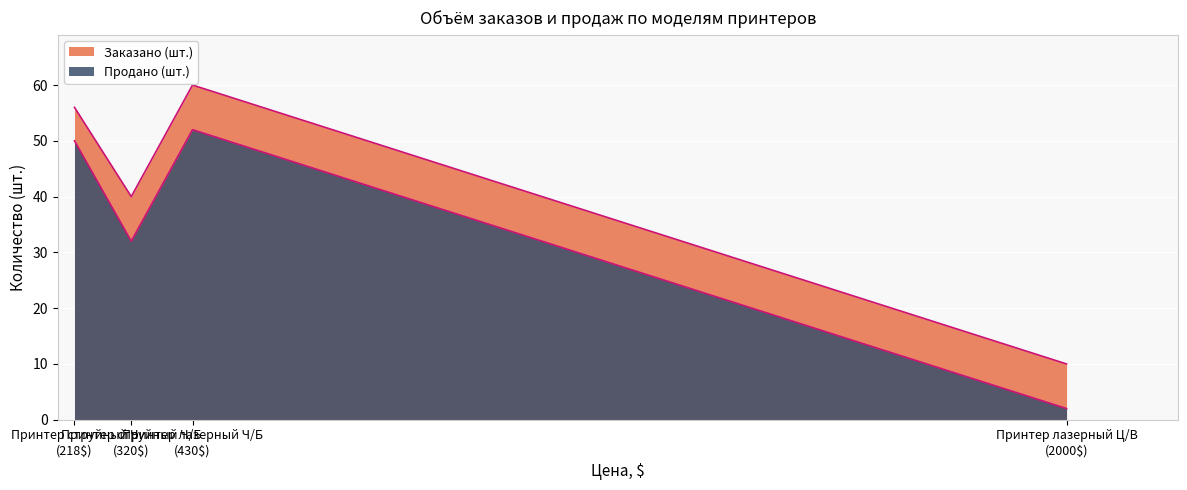

Which series has the largest range (max minus min)?

Заказано (шт.)